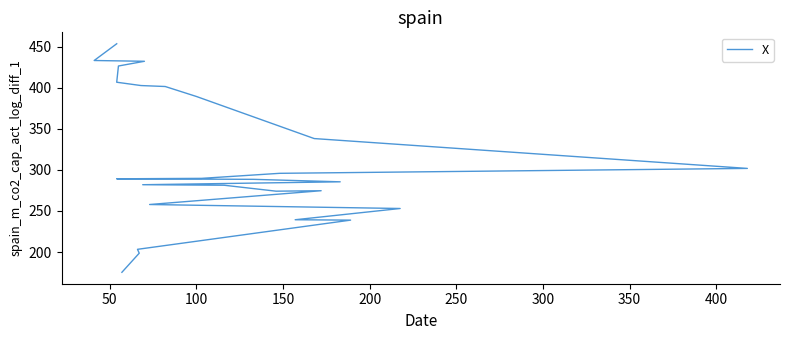

What value does the data have at 350?

274.7